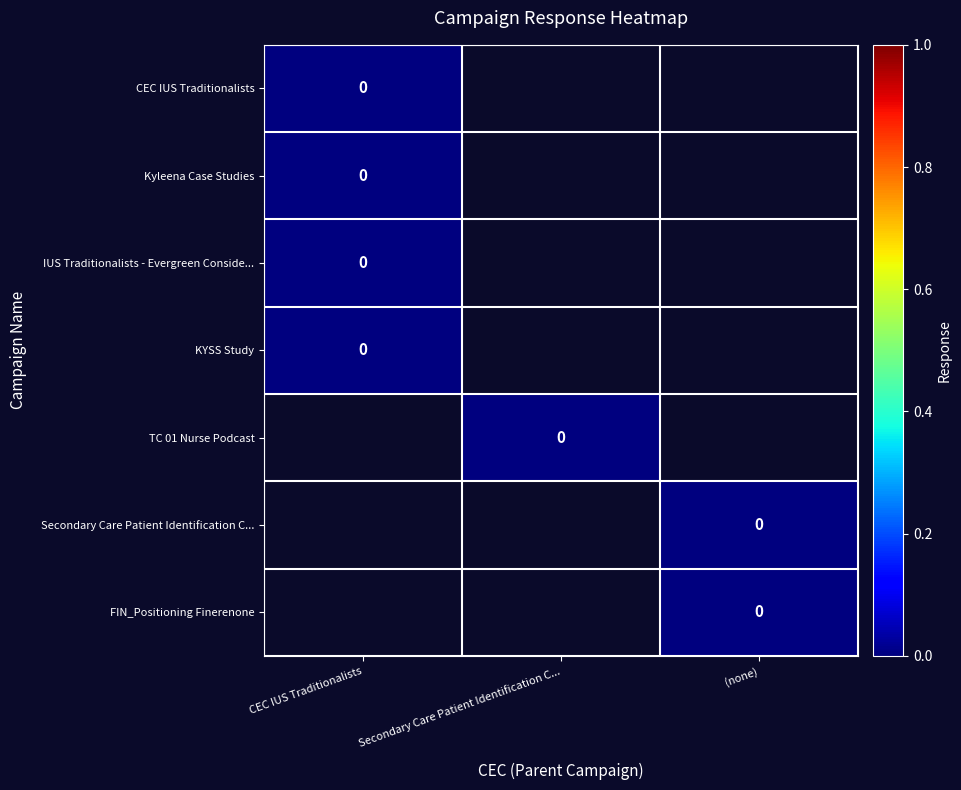

Count the FIN_Positioning Finerenone values in the range -1 to 0.

3